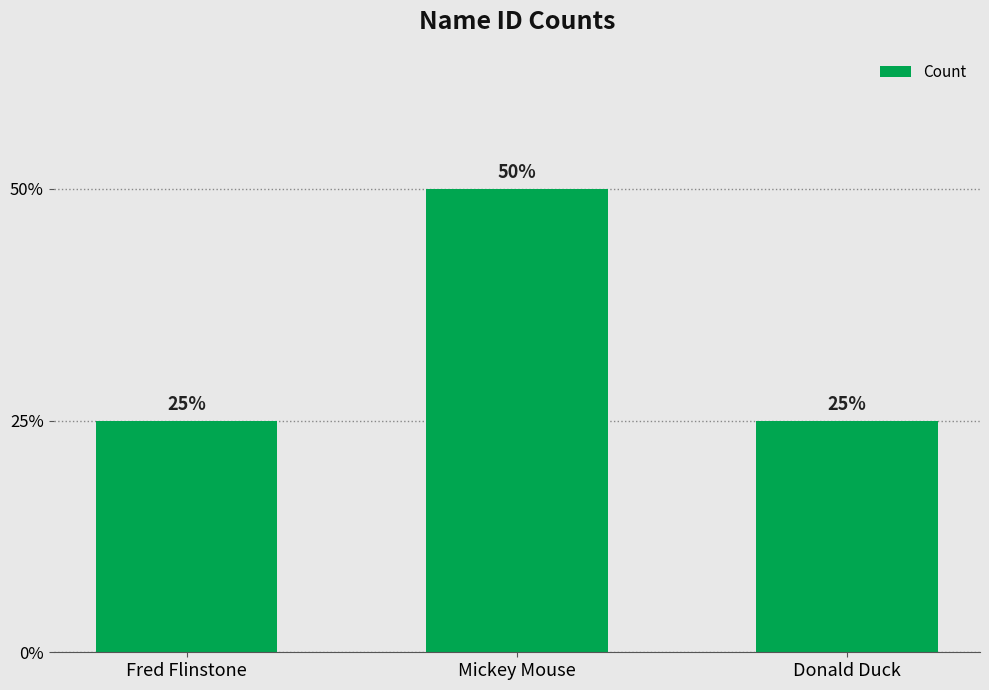

Does the chart contain any negative values?

No